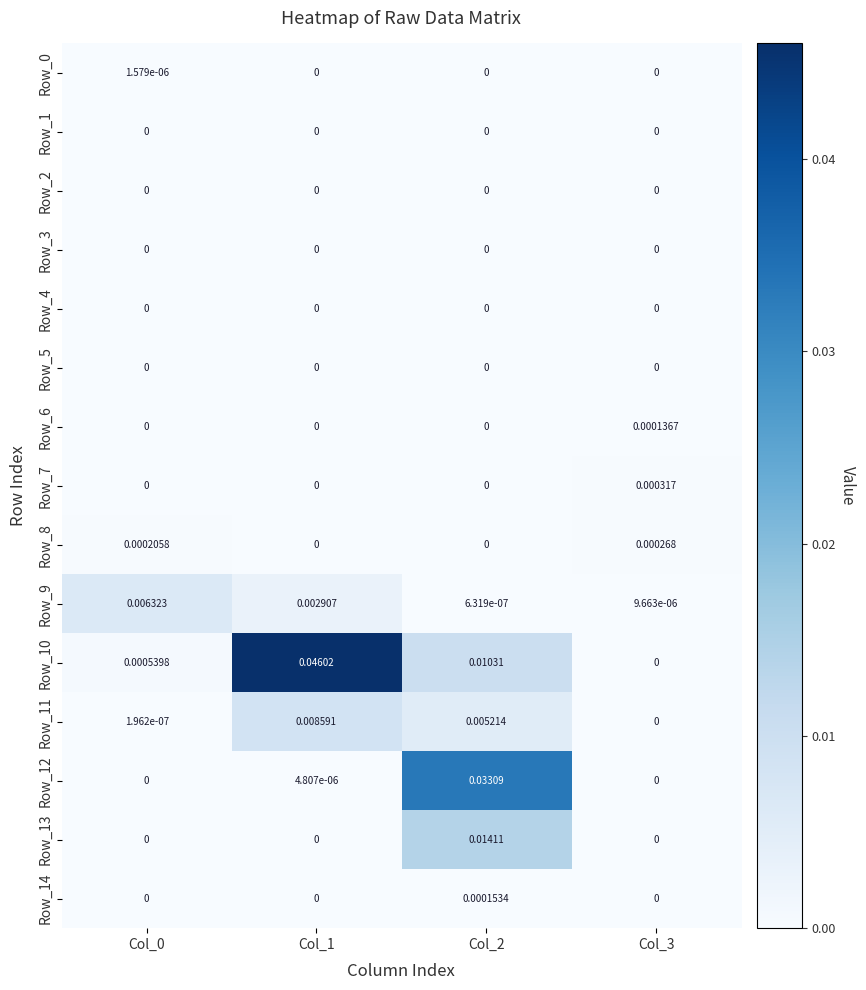

List the series in order of their peak value, lowest first.

Row_1, Row_2, Row_3, Row_4, Row_5, Row_0, Row_6, Row_14, Row_8, Row_7, Row_9, Row_11, Row_13, Row_12, Row_10